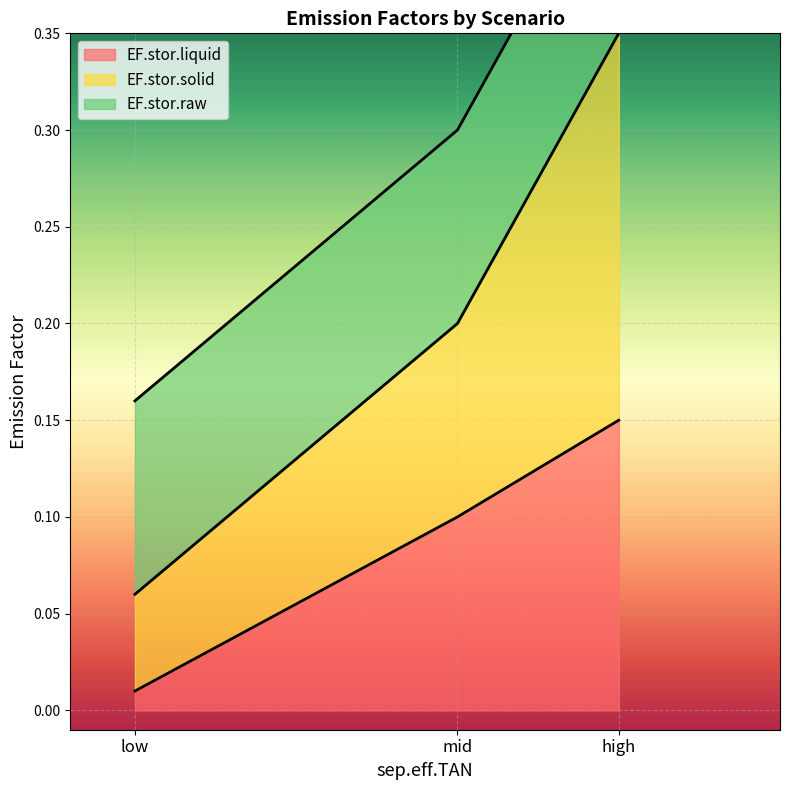

What is the spread (max minus min) of values at high?

0.2